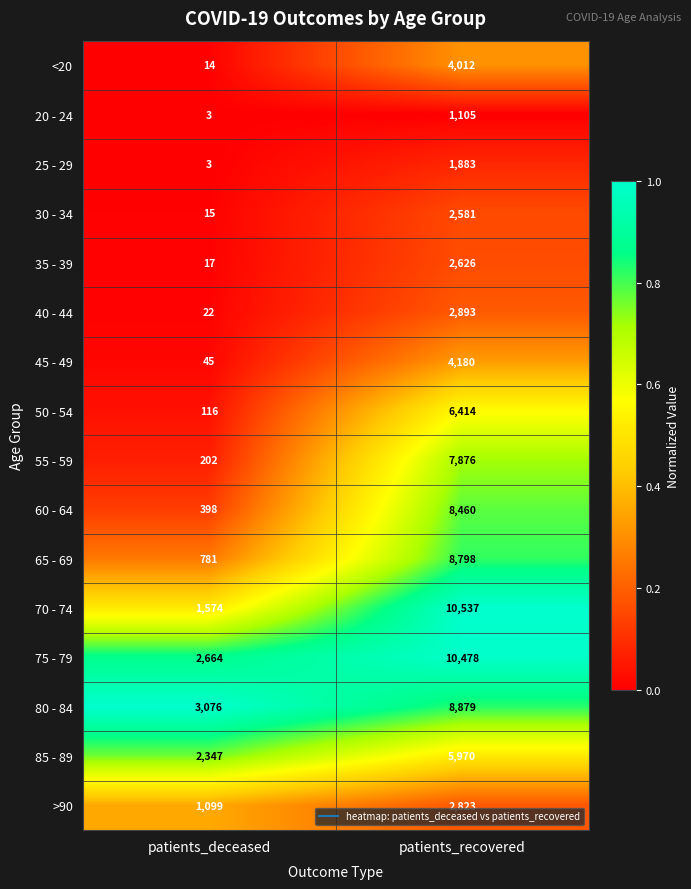

What is the difference between the highest and lowest values at patients_deceased?

3073